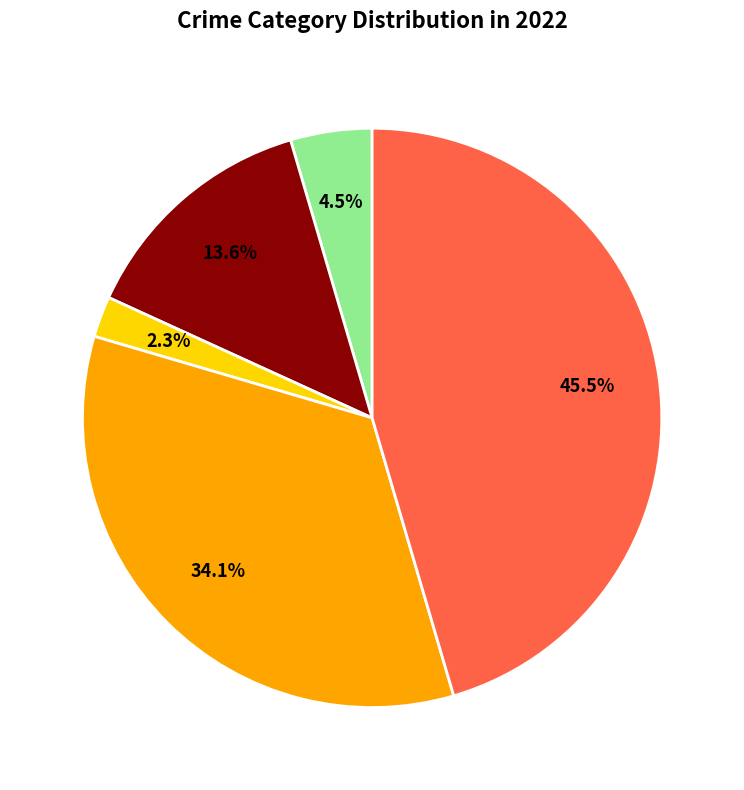

Count the number of slices in the pie.

5